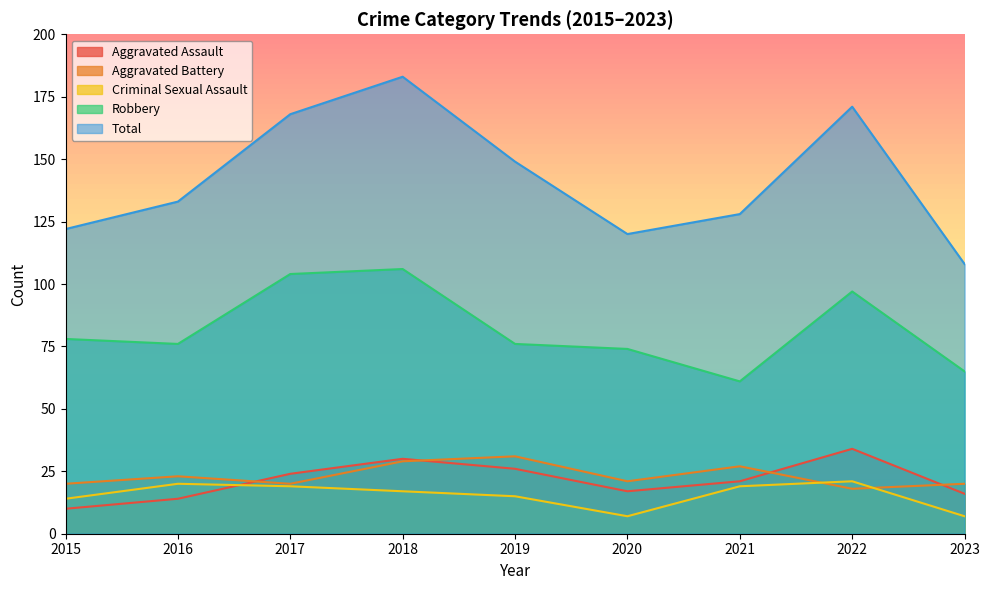

Reading right to left, transcribe all the data shown in this chart.

Aggravated Assault: 16	34	21	17	26	30	24	14	10
Aggravated Battery: 20	18	27	21	31	29	20	23	20
Criminal Sexual Assault: 7	21	19	7	15	17	19	20	14
Robbery: 65	97	61	74	76	106	104	76	78
Total: 108	171	128	120	149	183	168	133	122